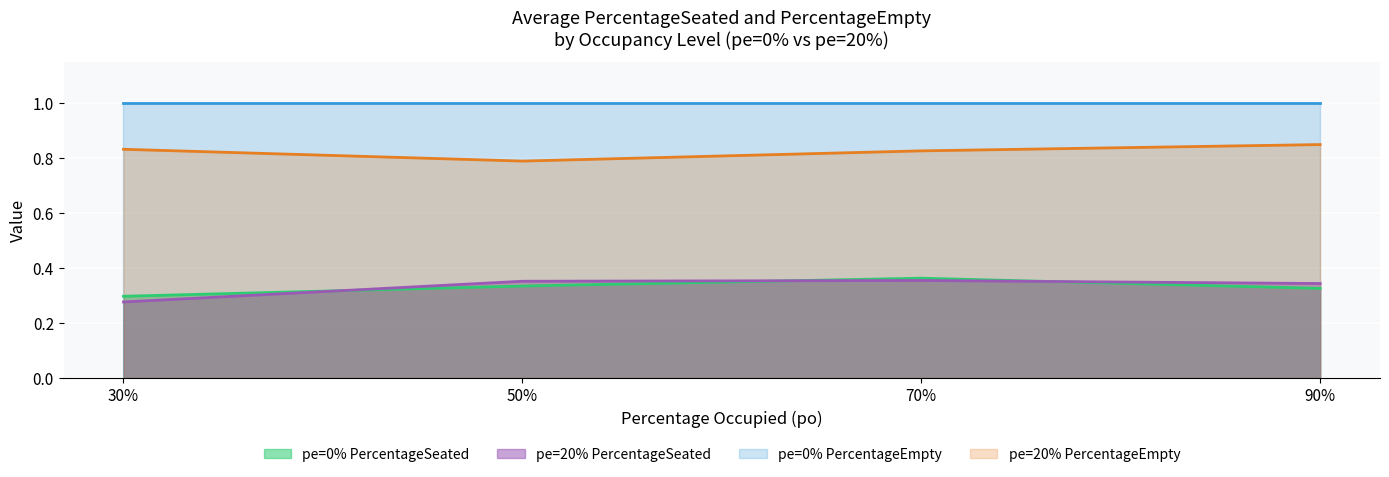

True or false: PercentageSeated and PercentageOccupied intersect in this chart.

False